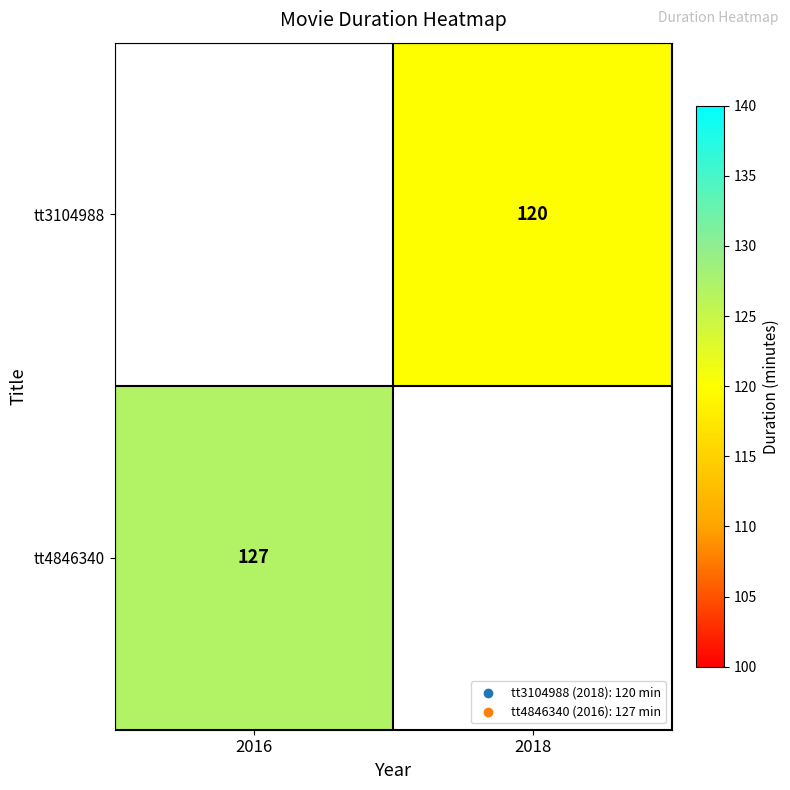

Is it true that tt3104988 equals 181.0 at 2018?

False